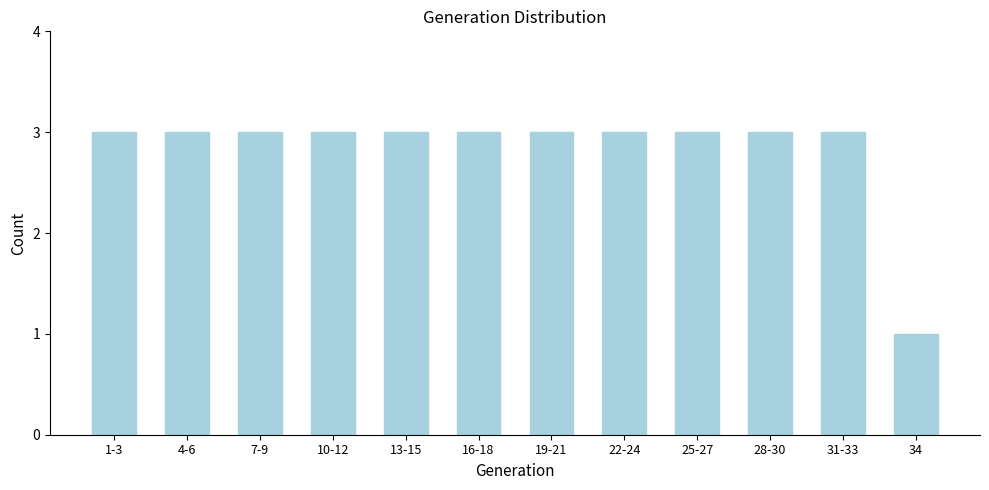

Reading left to right, transcribe all the data shown in this chart.

1-3=3	4-6=3	7-9=3	10-12=3	13-15=3	16-18=3	19-21=3	22-24=3	25-27=3	28-30=3	31-33=3	34=1